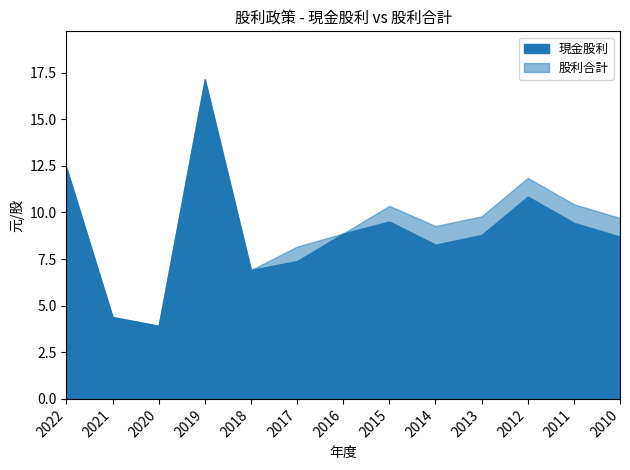

Where does the 股利合計 series first go above 9?

2022